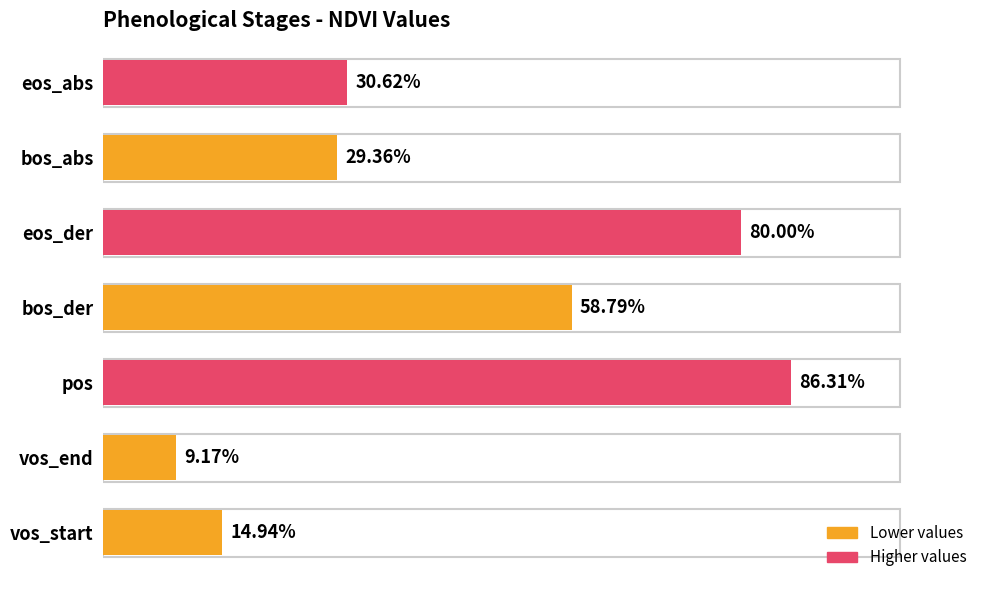

What is the sum of all values?

3.1